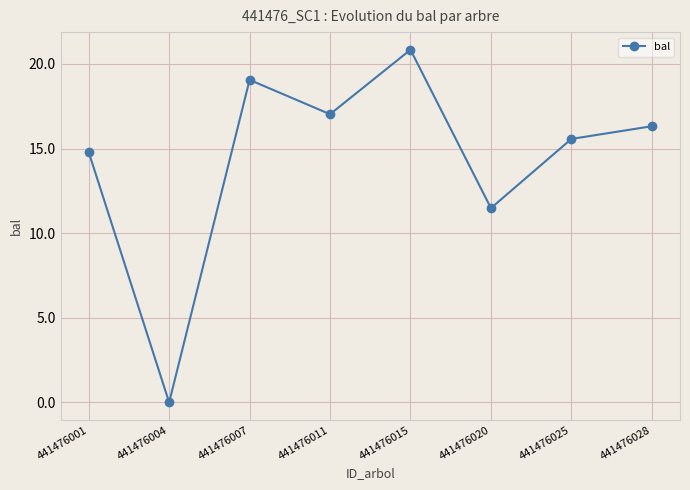

How many values are above zero?

7